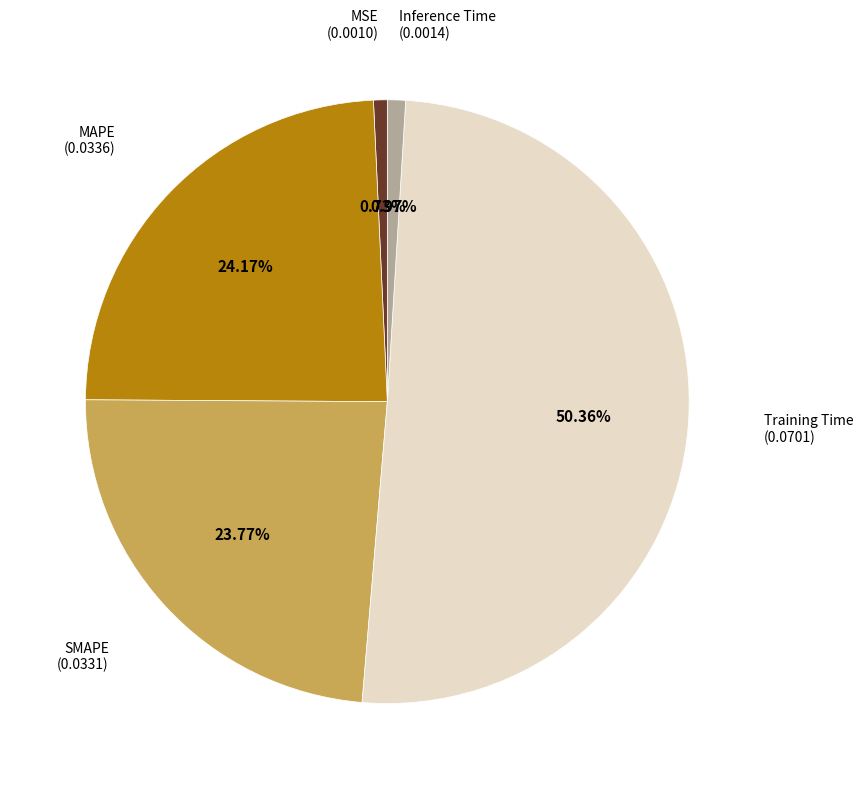

Which category has the biggest portion of the pie?

Training Time